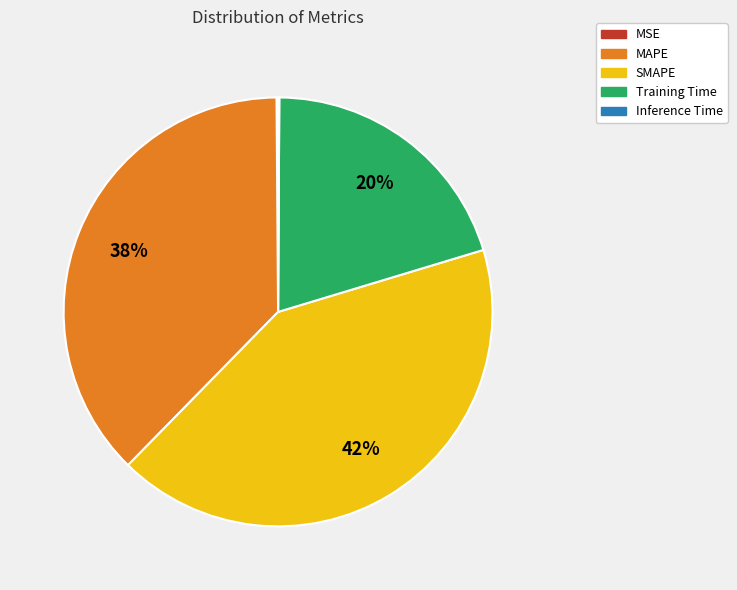

True or false: SMAPE accounts for 36% of the total.

False